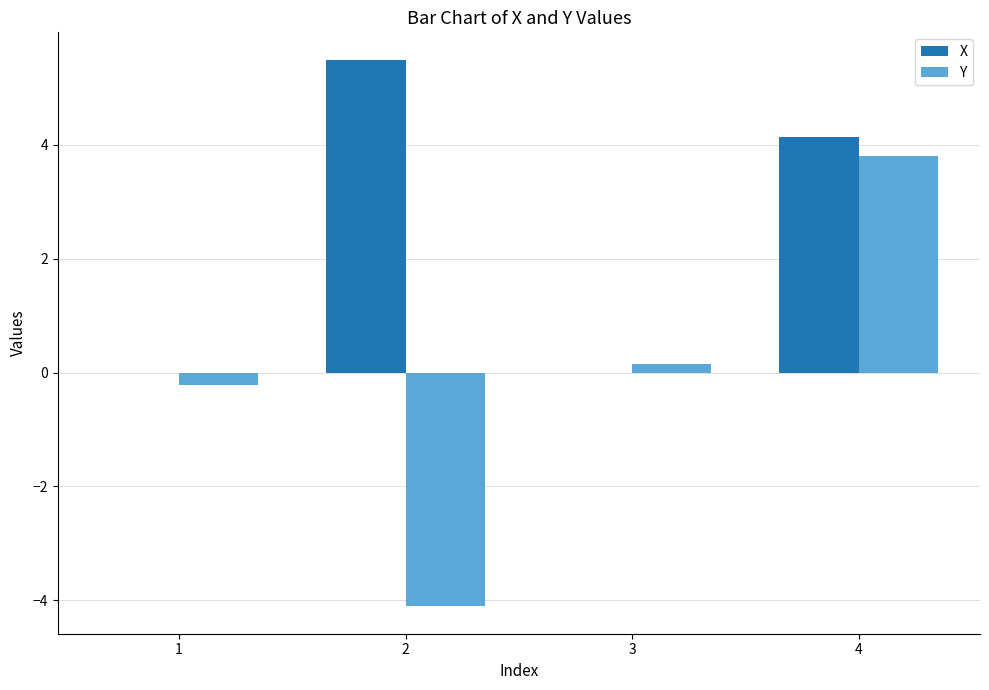

Which series changed the most between 1 and 2?

X